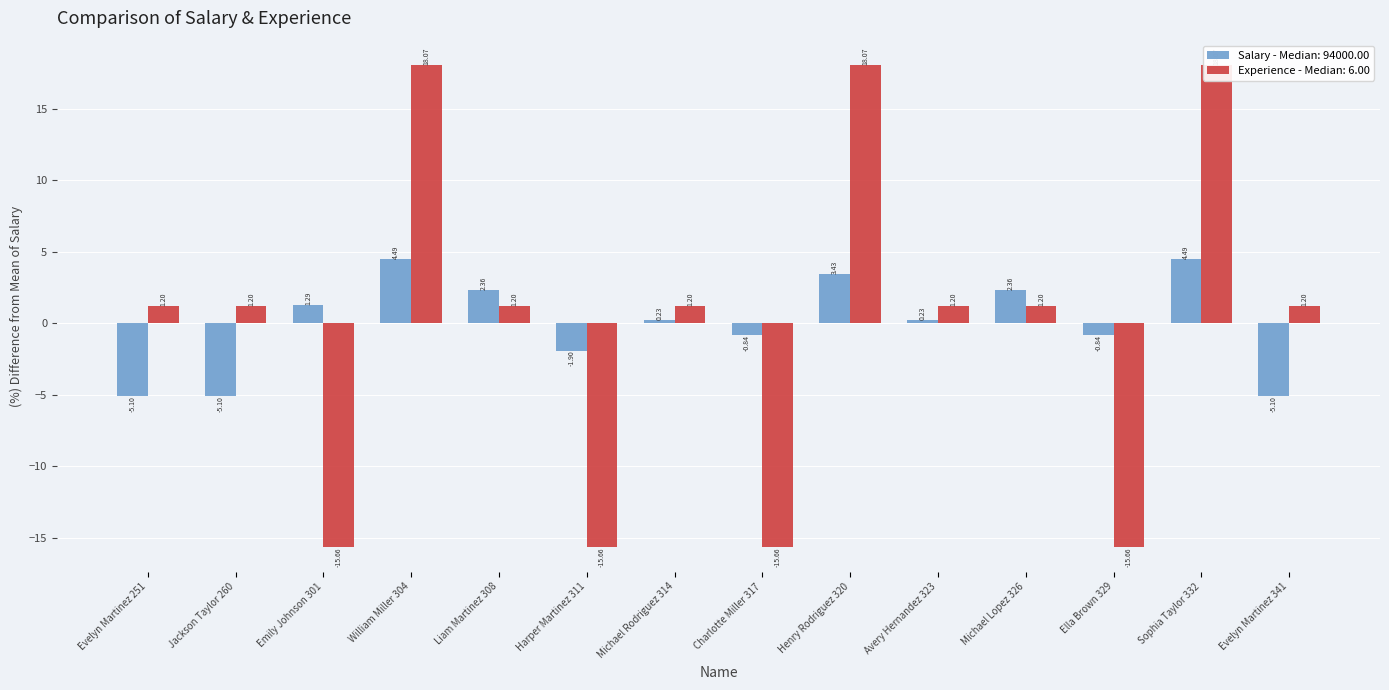

At which label is Salary closest to 0?

Michael Rodriguez 314